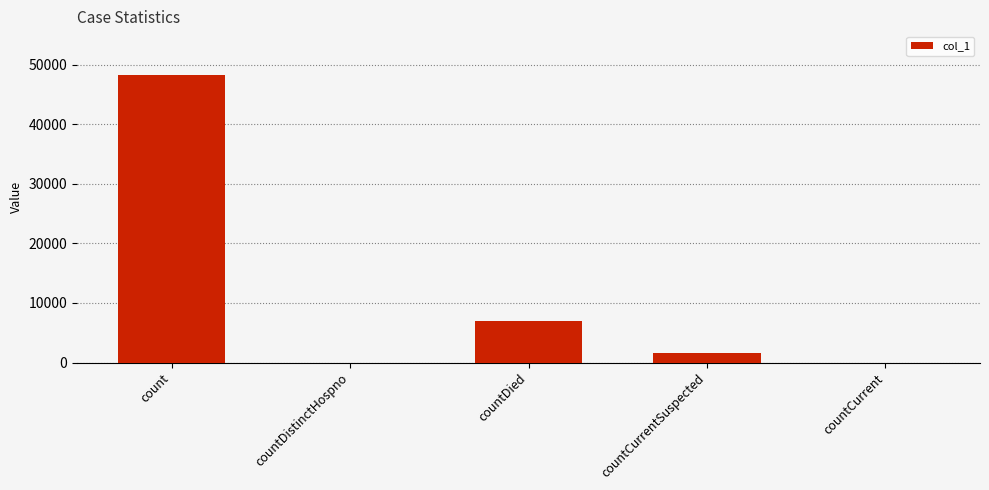

Are the bars horizontal?

No